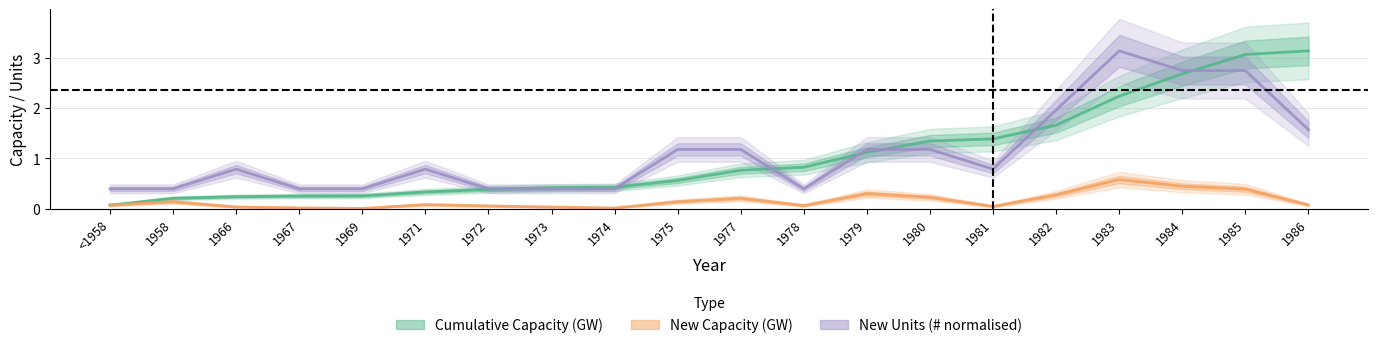

Reading right to left, what are all the values shown in this chart?

Cumulative Capacity (GW): 1986=3.1	1985=3.1	1984=2.7	1983=2.2	1982=1.7	1981=1.4	1980=1.3	1979=1.1	1978=0.8	1977=0.8	1975=0.6	1974=0.4	1973=0.4	1972=0.4	1971=0.3	1969=0.3	1967=0.2	1966=0.2	1958=0.2	<1958=0.1
New Capacity (GW): 1986=0.1	1985=0.4	1984=0.4	1983=0.6	1982=0.3	1981=0.0	1980=0.2	1979=0.3	1978=0.1	1977=0.2	1975=0.1	1974=0.0	1973=0.0	1972=0.1	1971=0.1	1969=0.0	1967=0.0	1966=0.0	1958=0.1	<1958=0.1
New Units (# normalised): 1986=1.6	1985=2.8	1984=2.8	1983=3.1	1982=2.0	1981=0.8	1980=1.2	1979=1.2	1978=0.4	1977=1.2	1975=1.2	1974=0.4	1973=0.4	1972=0.4	1971=0.8	1969=0.4	1967=0.4	1966=0.8	1958=0.4	<1958=0.4